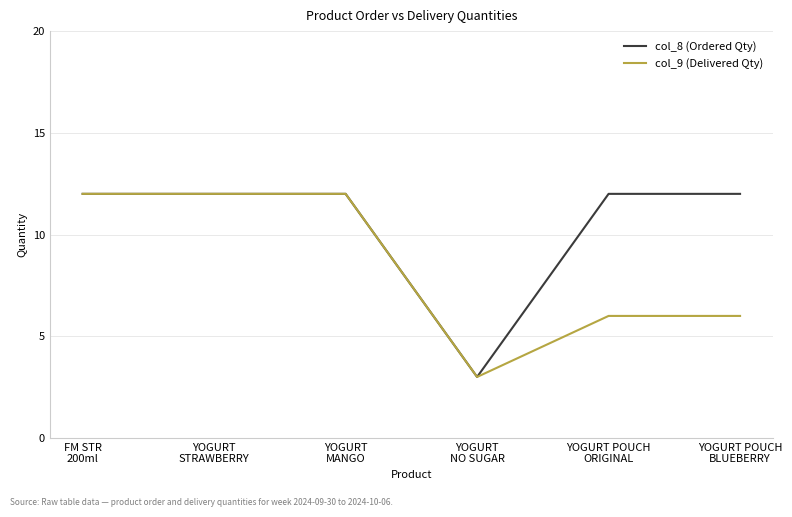

True or false: col_8 (Ordered Qty) has a value of 4 at YOGURT POUCH
BLUEBERRY.

False